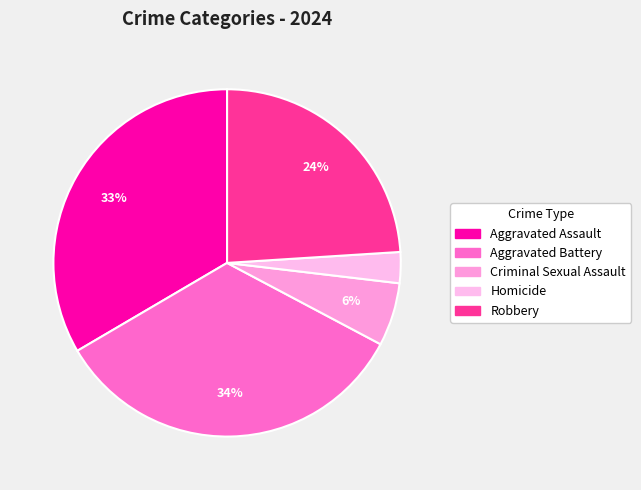

How many segments does this pie chart have?

5